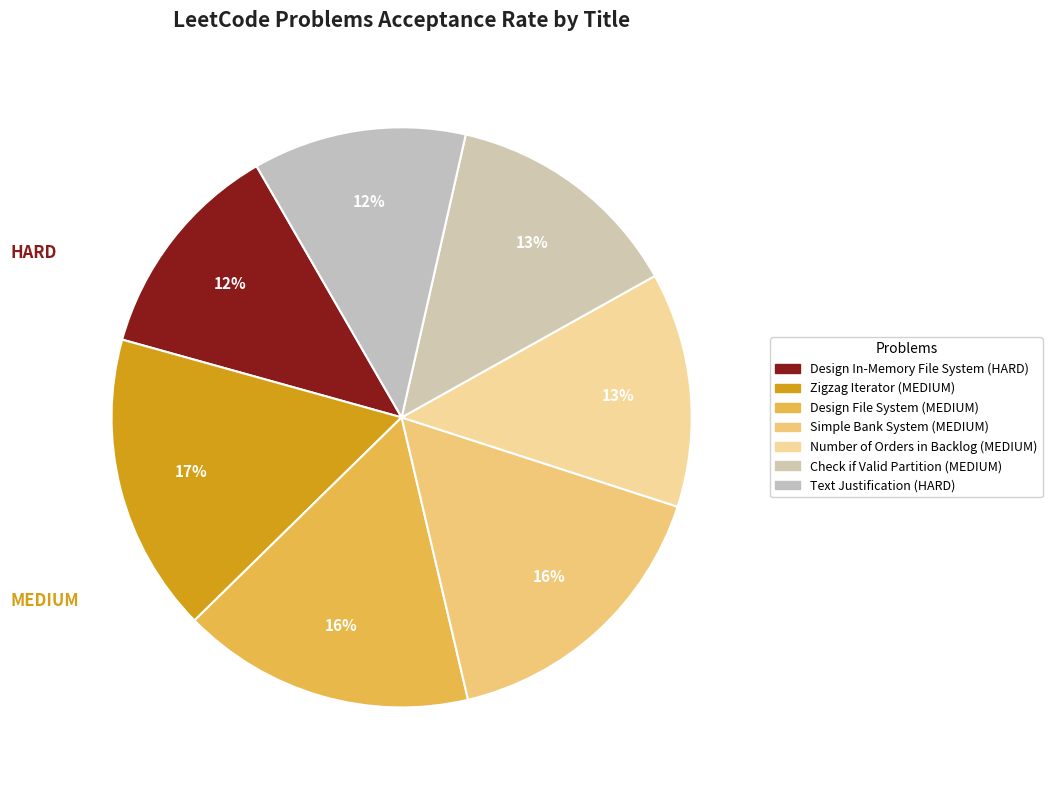

Count the number of slices in the pie.

7